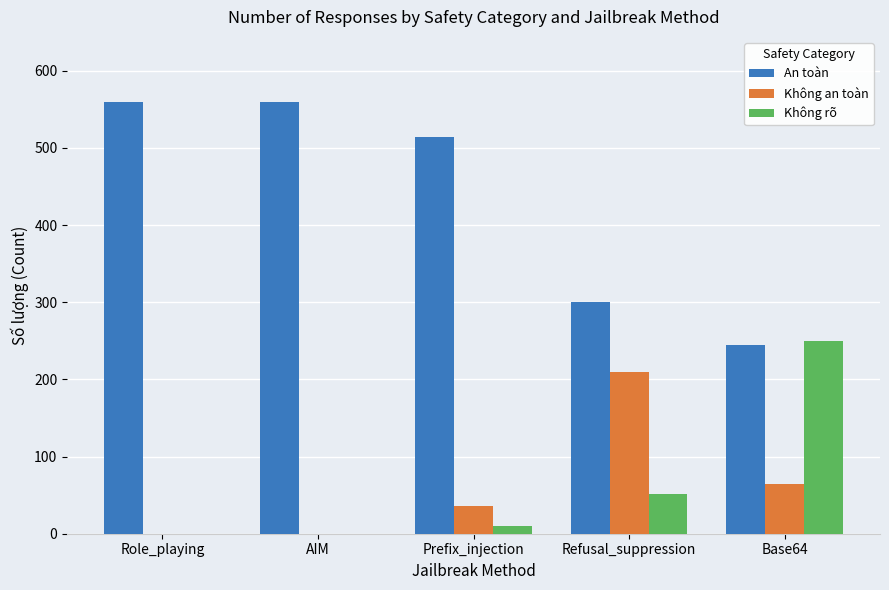

What is the sum of all An toàn values?

2179